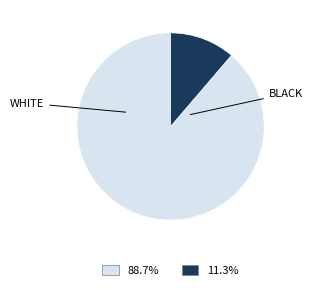

Is there a majority slice in this chart?

Yes